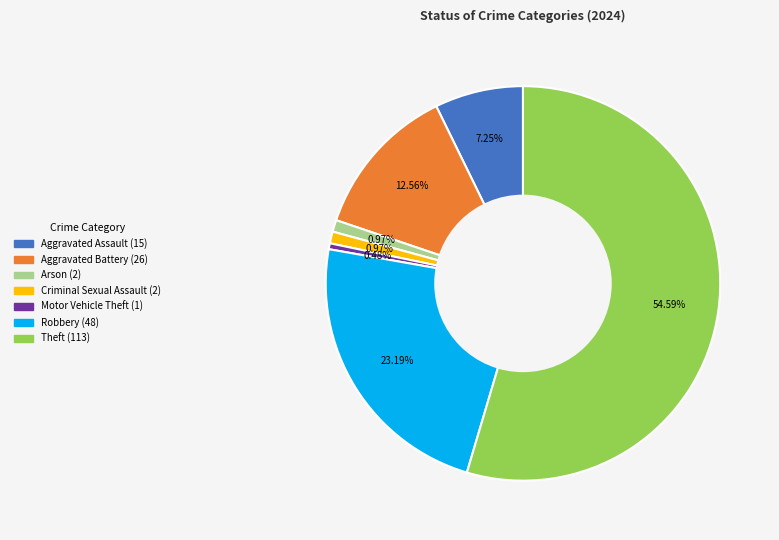

Is there any slice that represents more than half of the pie?

Yes